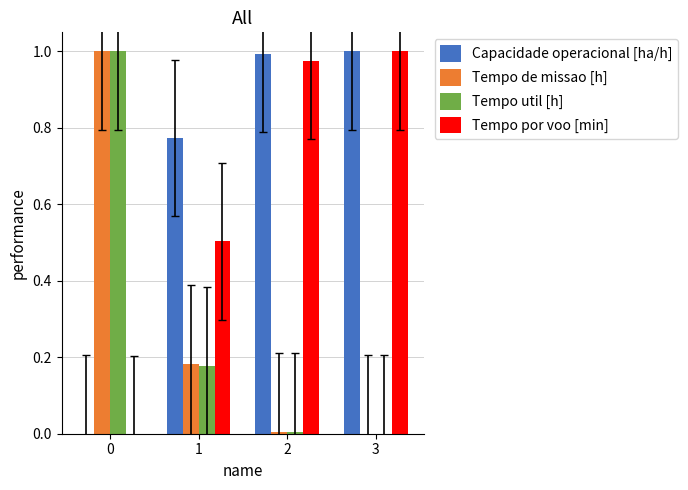

Which series changed the most between 0 and 1?

Tempo util [h]